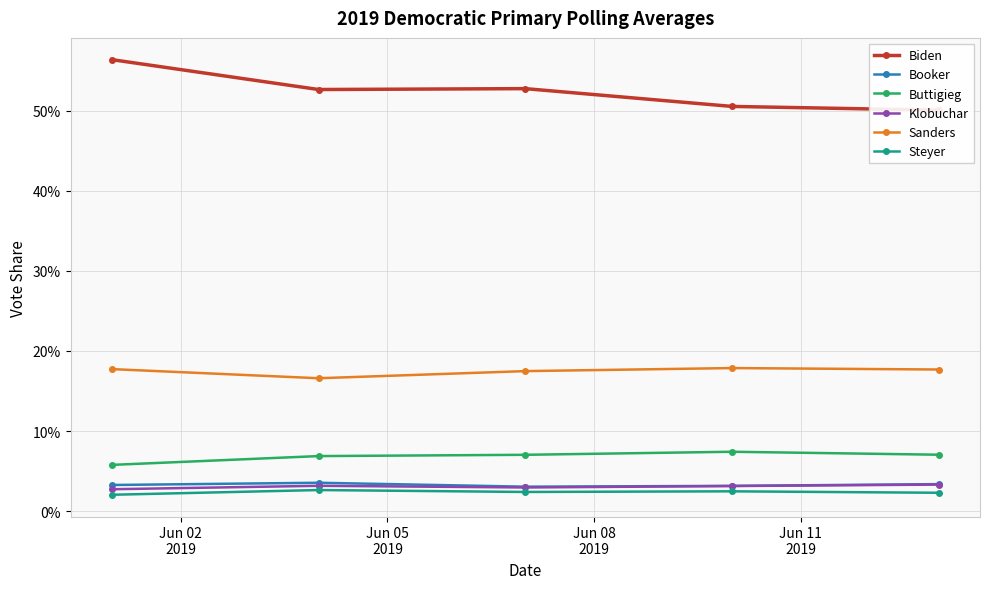

Does the chart display data point markers on the line(s)?

Yes